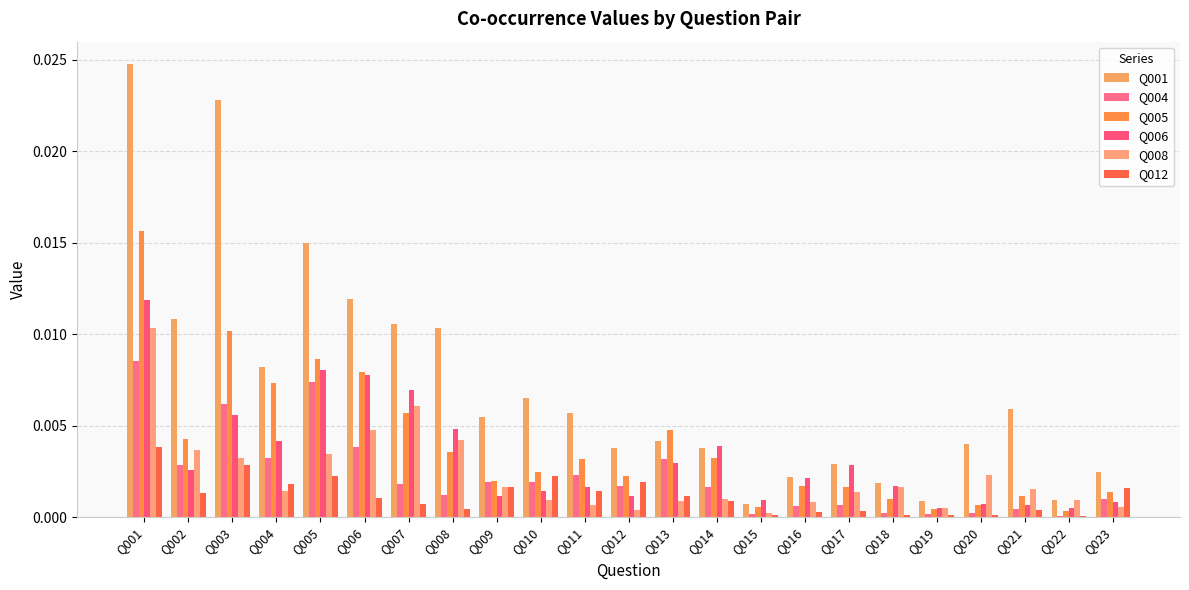

How many distinct data groups are displayed?

6